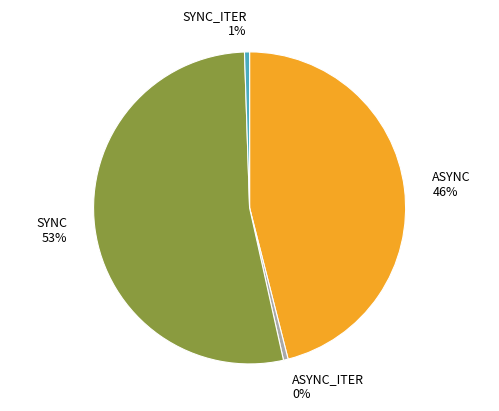

Which has a higher value, ASYNC or SYNC?

SYNC